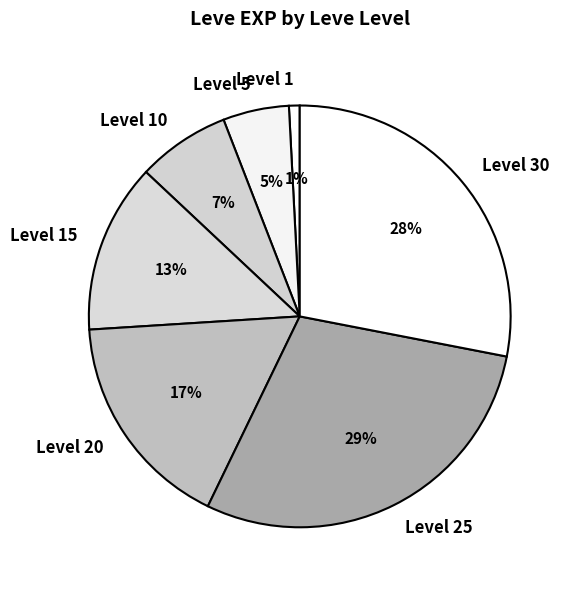

Which slice is the largest?

Level 25